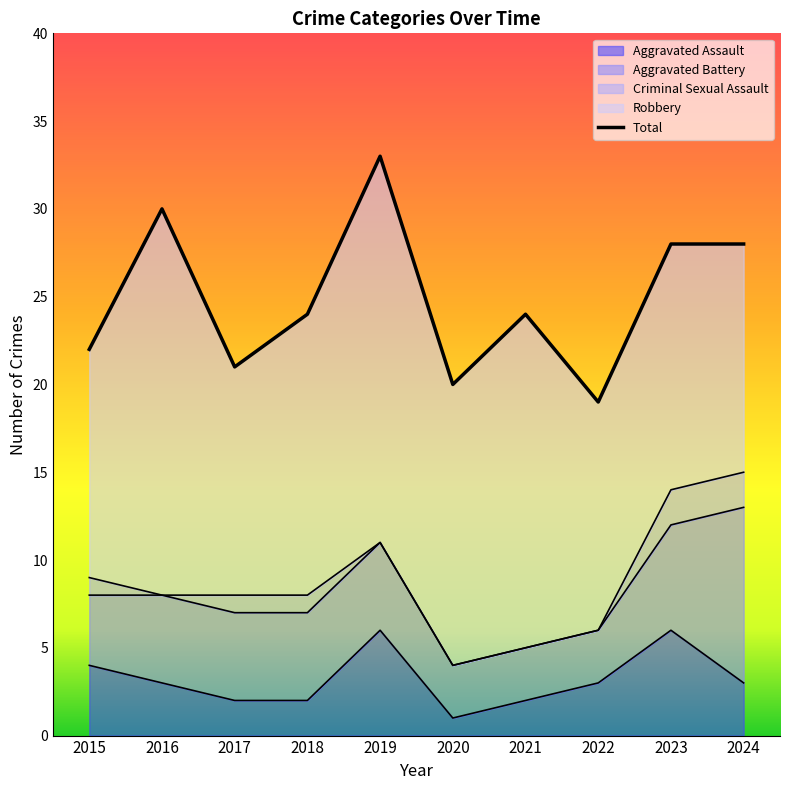

What is the approximate value at 2021, to the nearest 10?

20